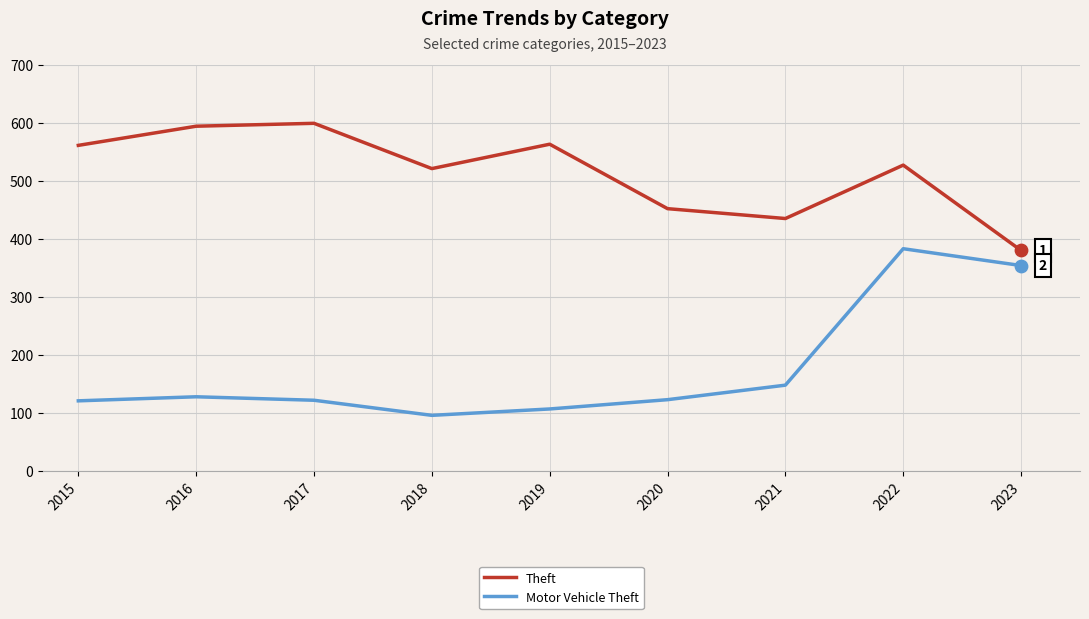

Which series changed the most between 2020 and 2022?

Motor Vehicle Theft